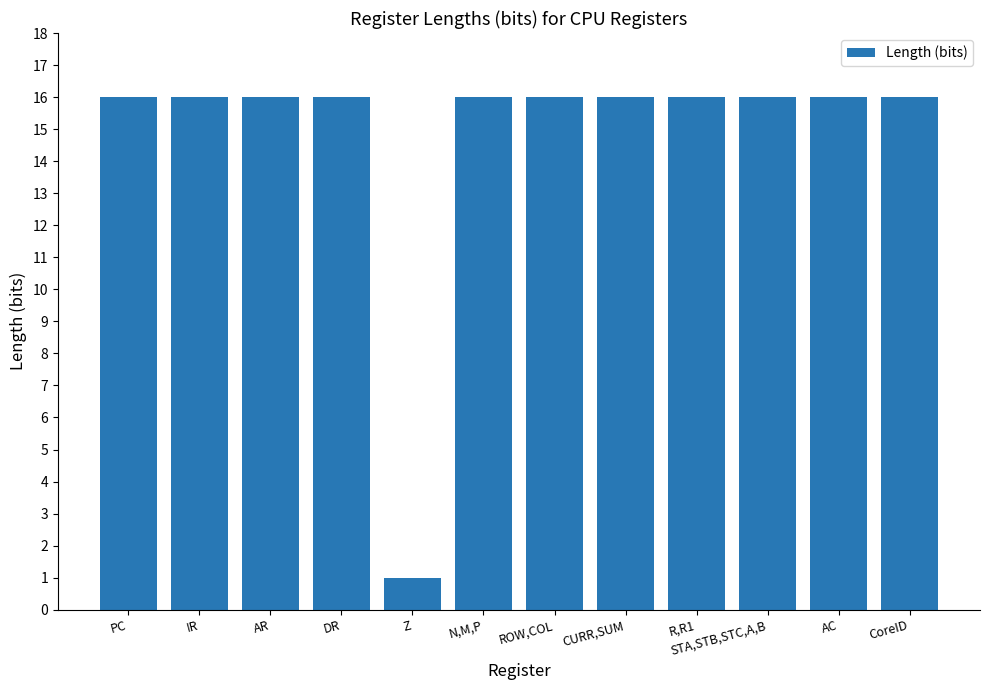

Reading left to right, list all the values displayed in this chart.

16	16	16	16	1	16	16	16	16	16	16	16